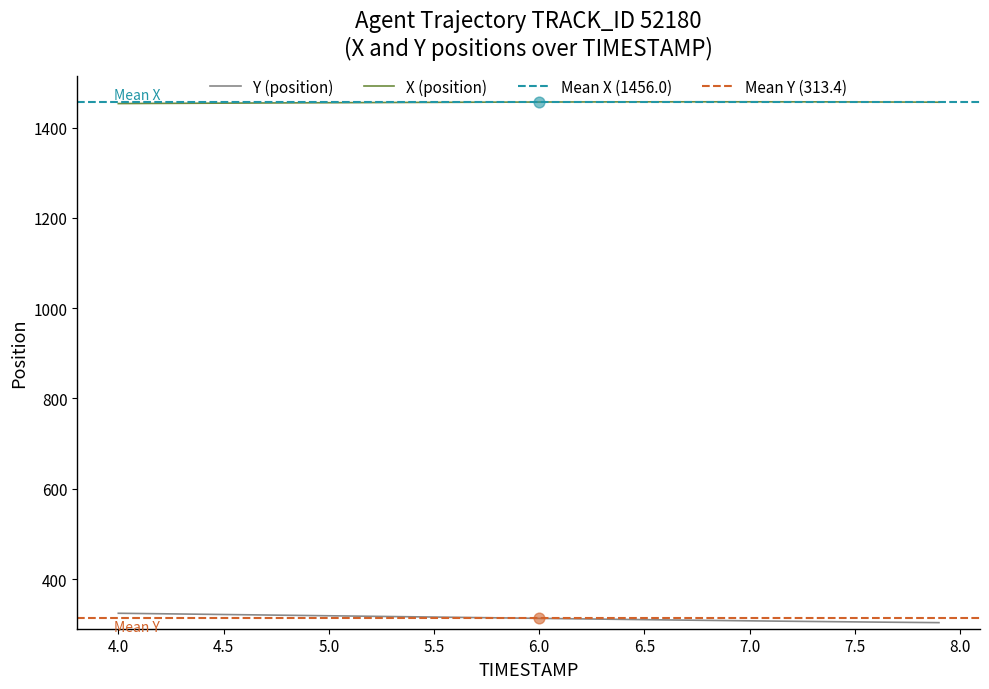

True or false: X (position) and Y (position) cross at least once.

False